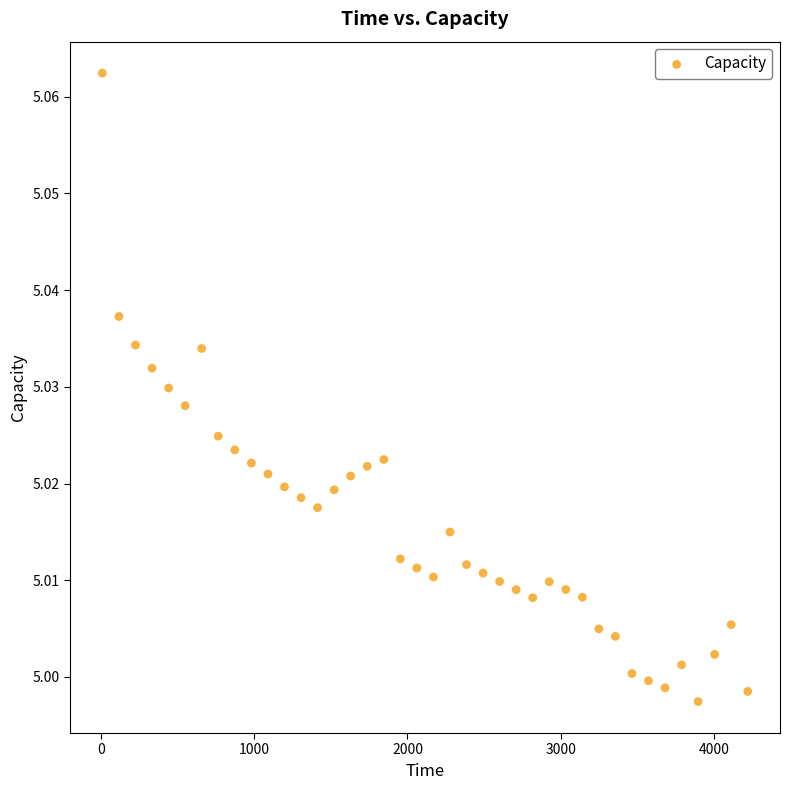

What is the range of X values (max minus min)?

4209.2